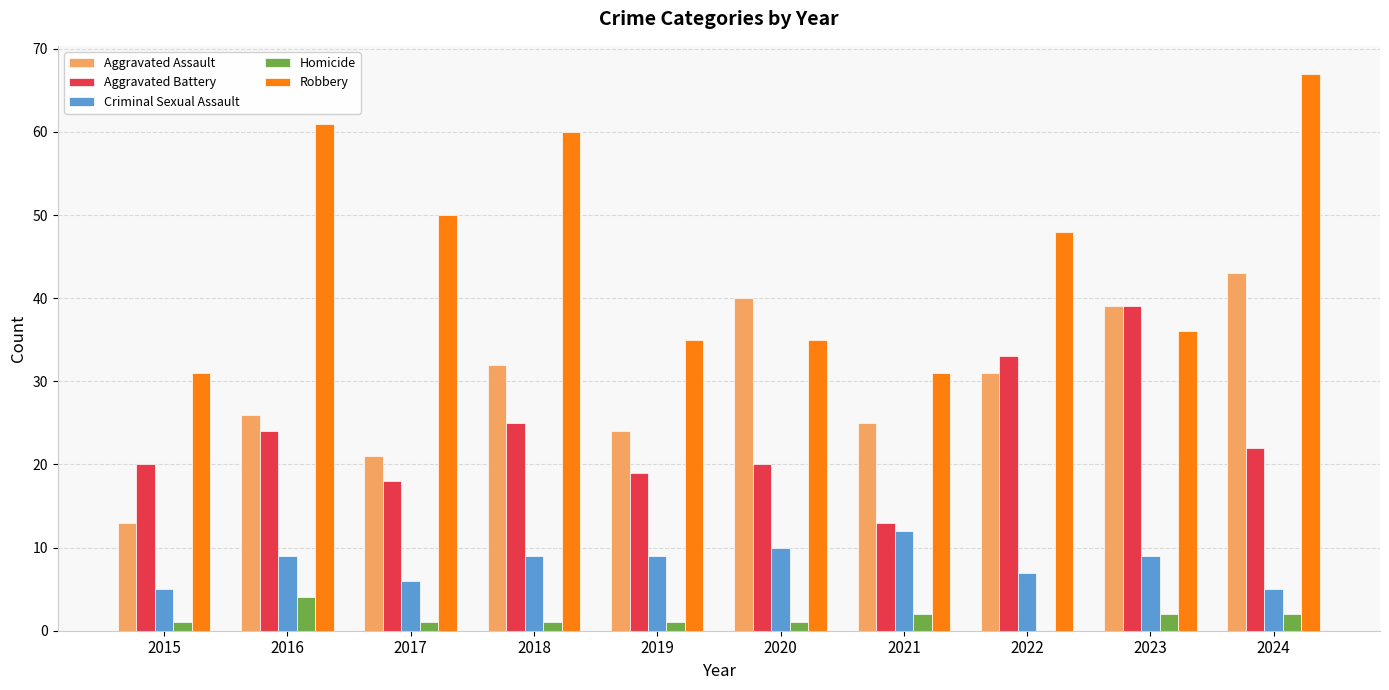

Which series has the largest total across all categories?

Robbery